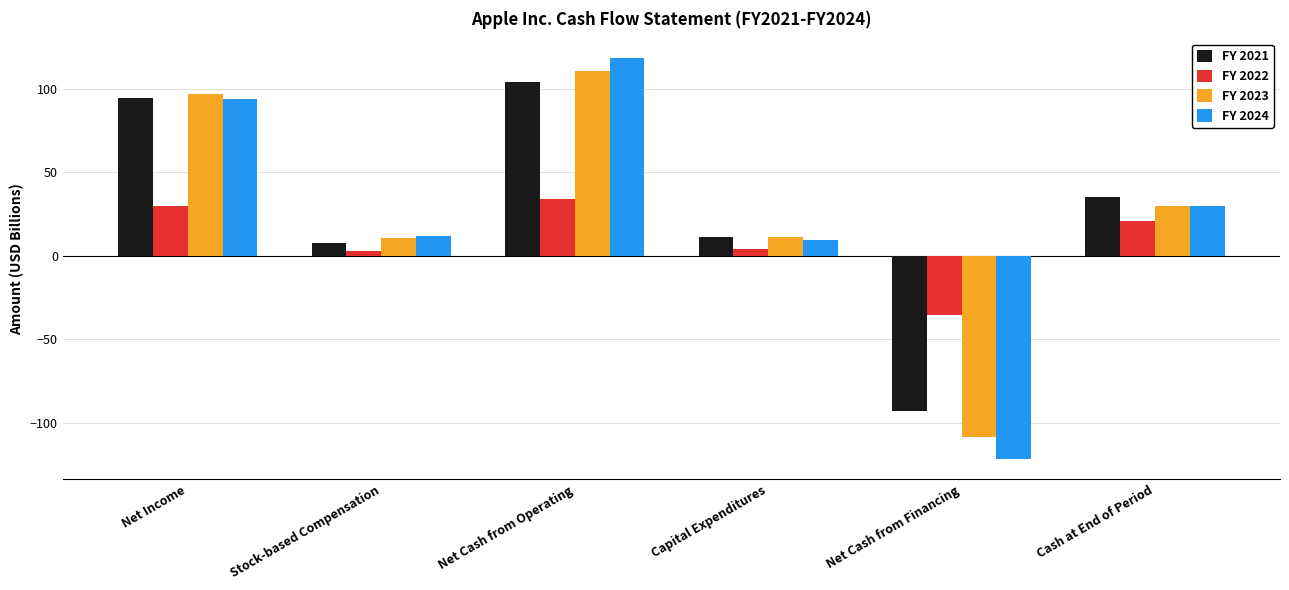

What is the approximate value of FY 2024 at Net Cash from Operating?

118.3